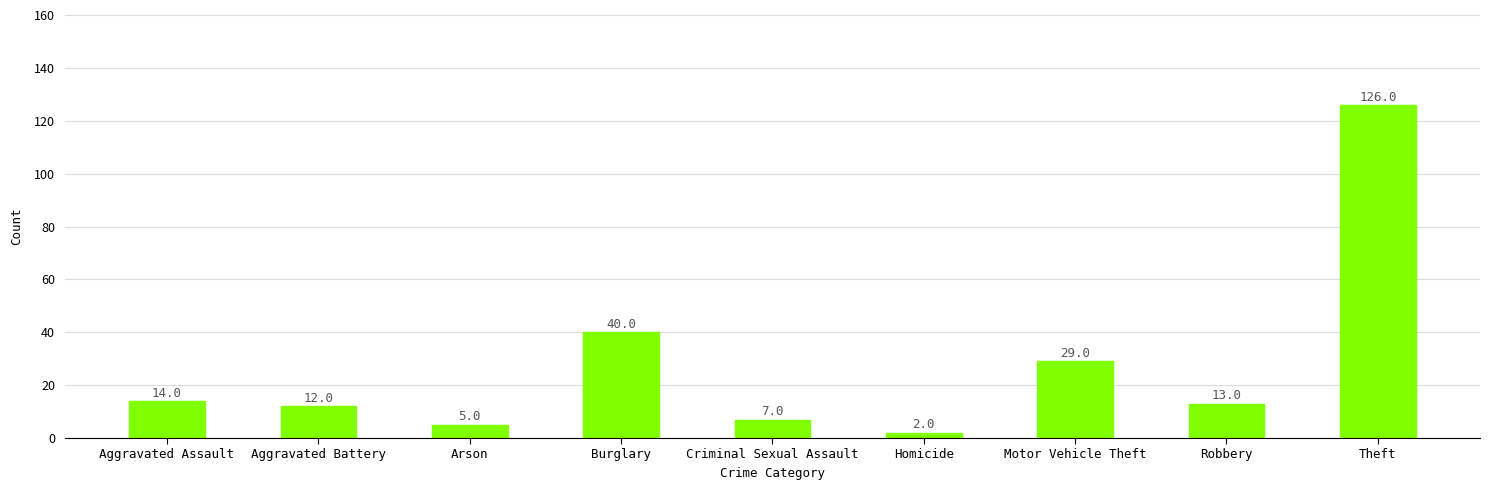

Which category has the lowest value across all series?

Homicide